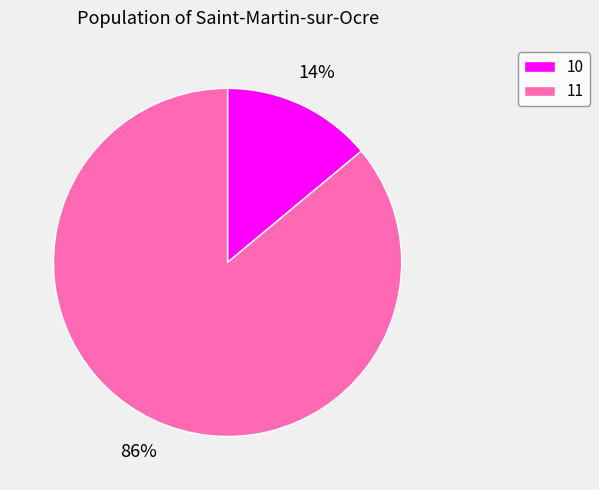

Which has a higher value, 10 or 11?

11